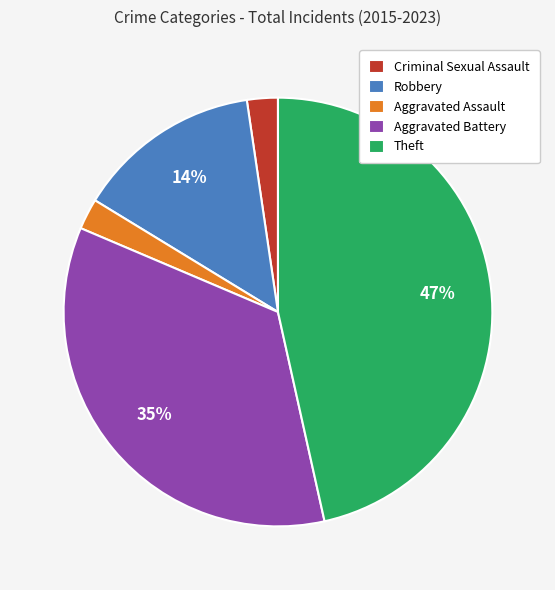

Is it true that Theft is 47% of the pie?

True